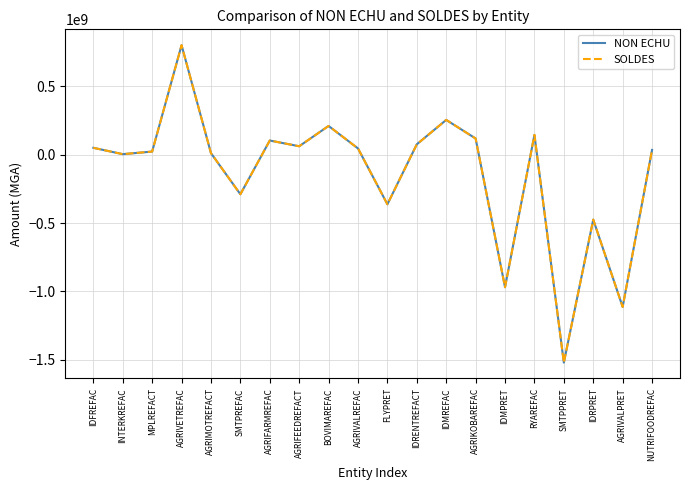

Does the chart display data point markers on the line(s)?

No